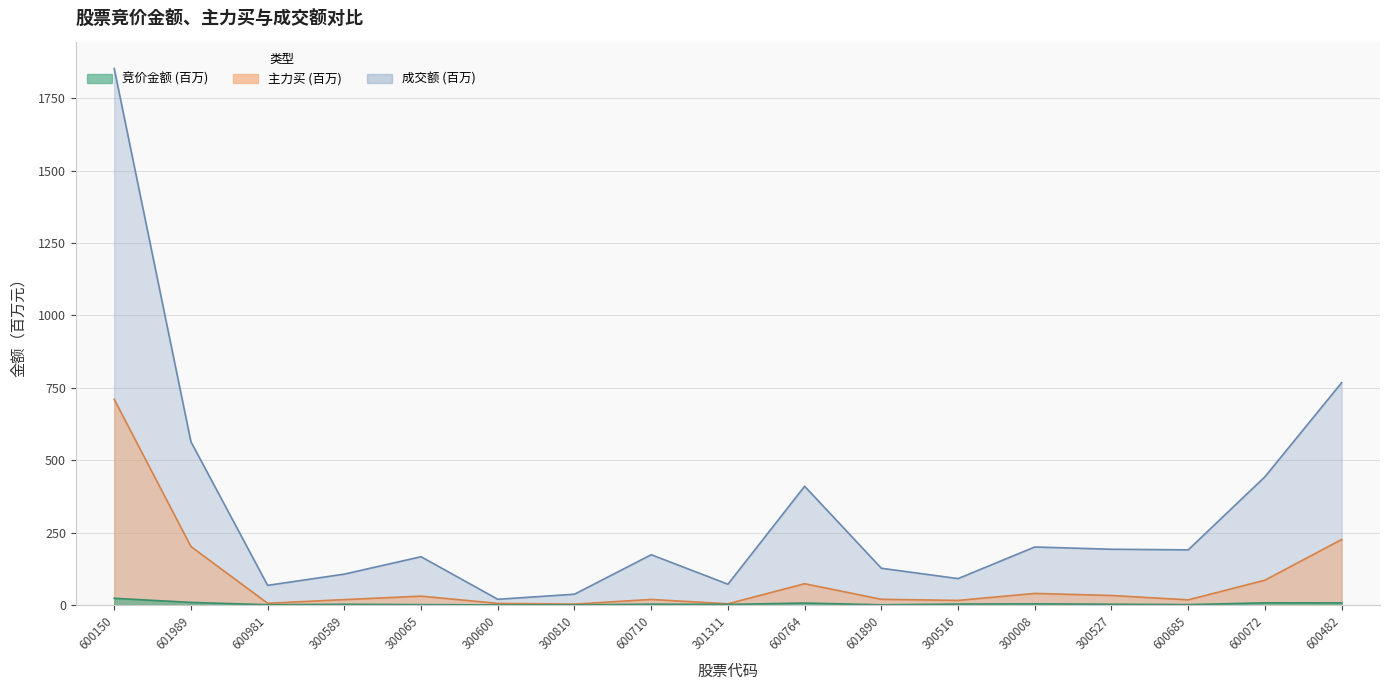

Which series has the largest total across all categories?

成交额